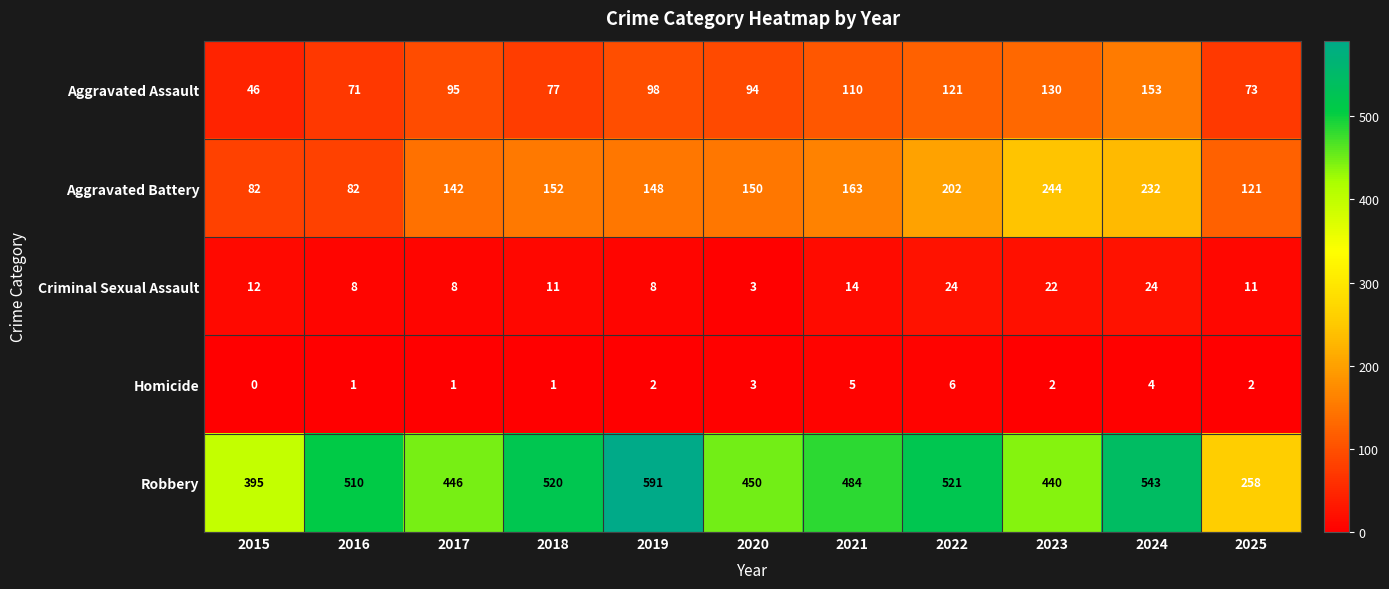

Read the Aggravated Assault value at 2019, to the nearest 10.

100